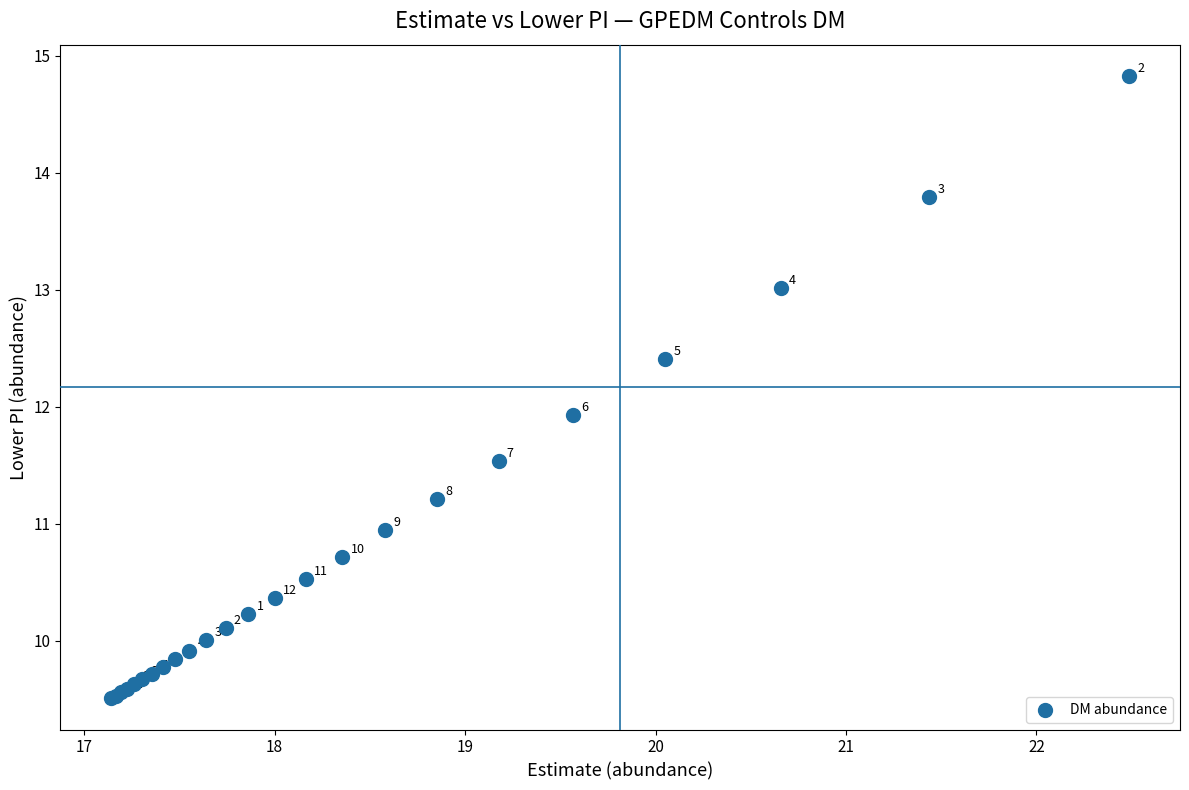

What Y value in the scatter plot is closest to 12?

11.9